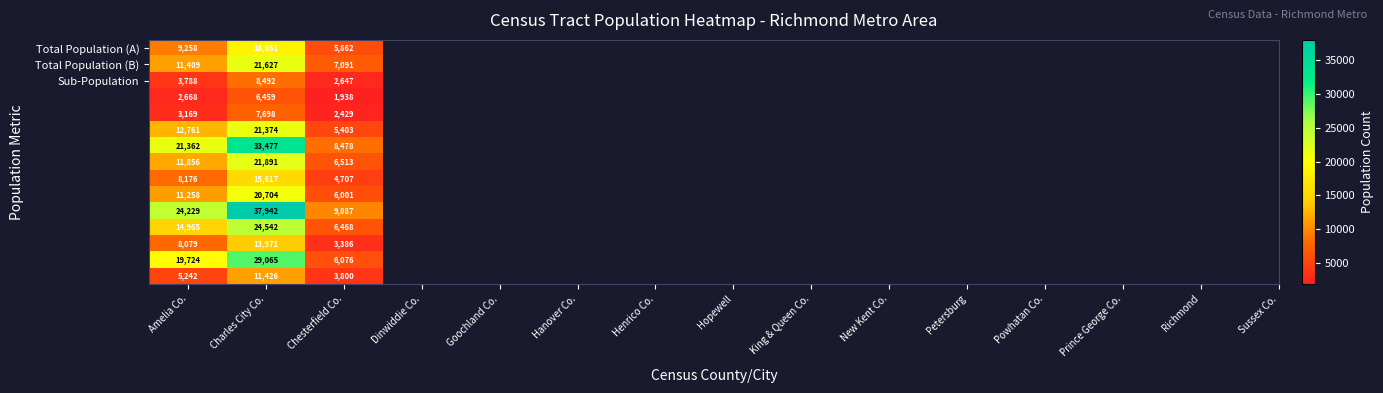

What is the minimum value shown in the chart?

1938